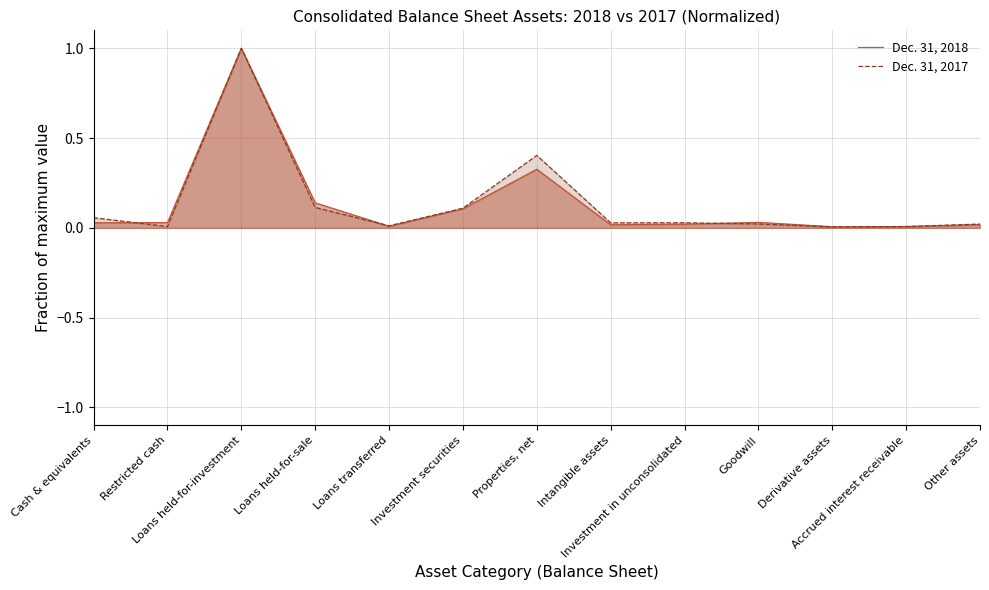

Rank the categories by Dec. 31, 2017 value from highest to lowest.

Loans held-for-investment, Properties, net, Loans held-for-sale, Investment securities, Cash & equivalents, Investment in unconsolidated, Intangible assets, Goodwill, Other assets, Loans transferred, Restricted cash, Accrued interest receivable, Derivative assets